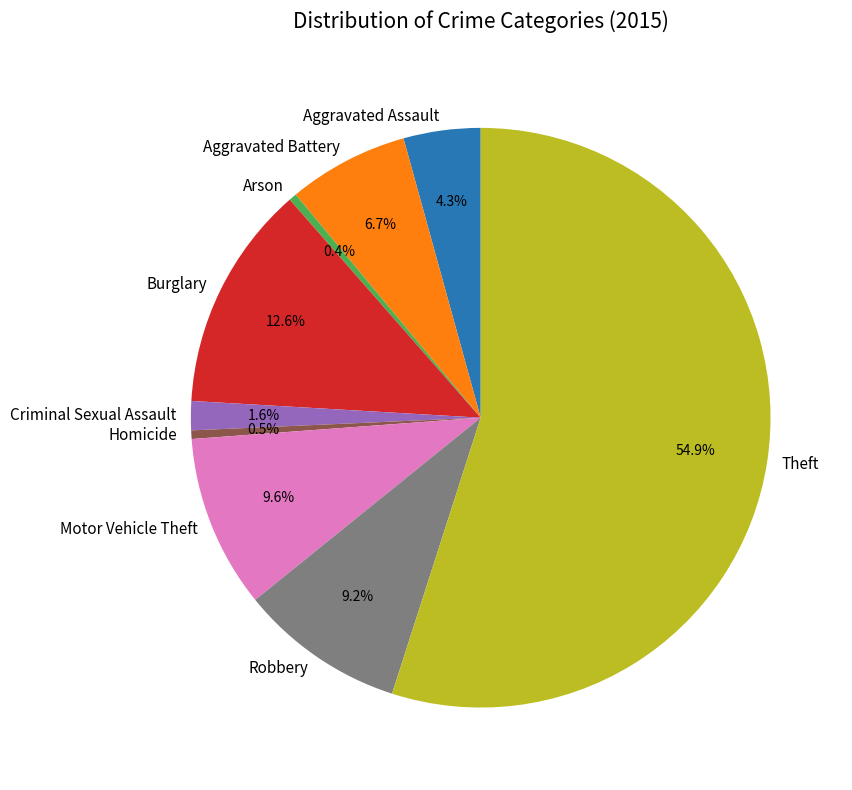

Between Robbery and Theft, which is larger?

Theft